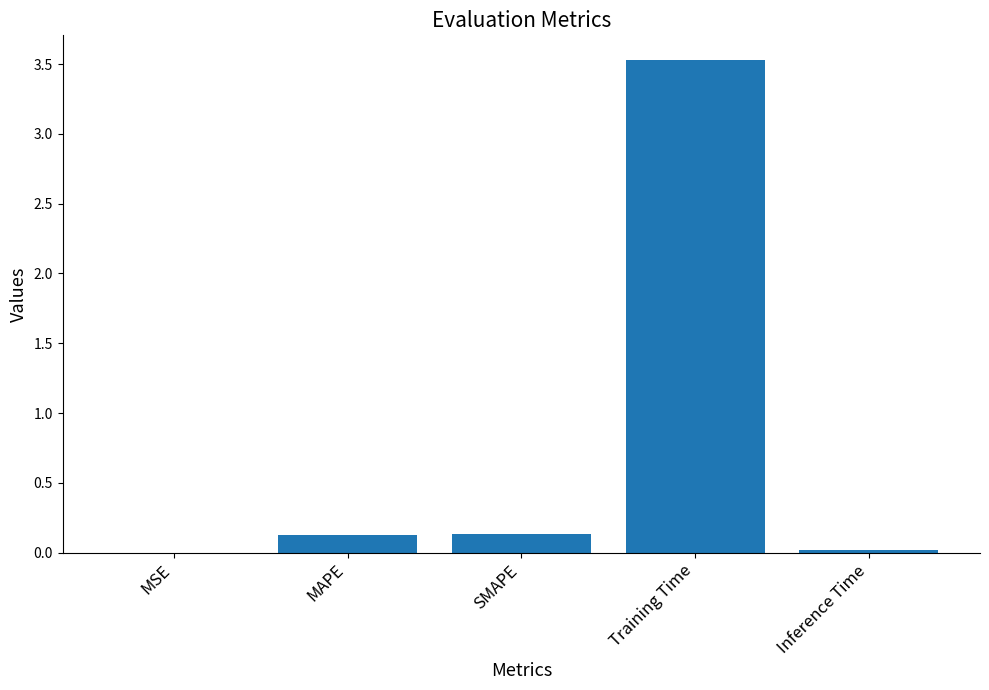

Which label corresponds to the largest value in the chart?

Training Time